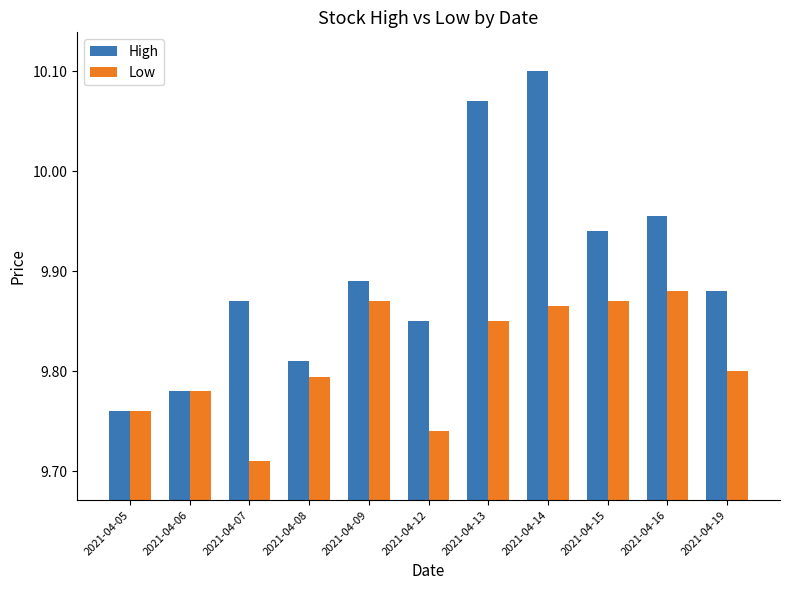

Which label corresponds to the largest value in the chart?

2021-04-14